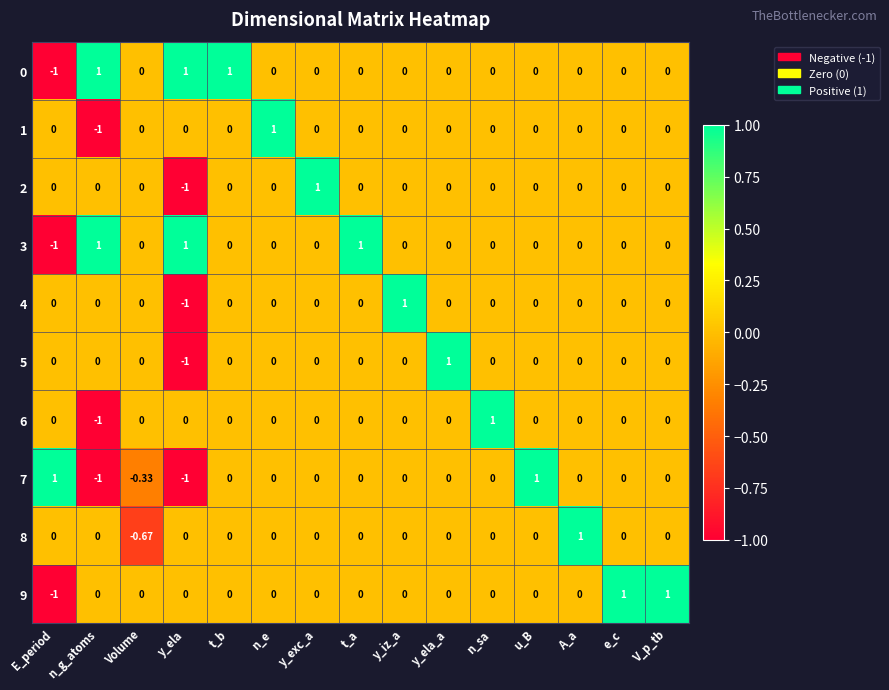

At which label does 1 reach its peak?

n_e